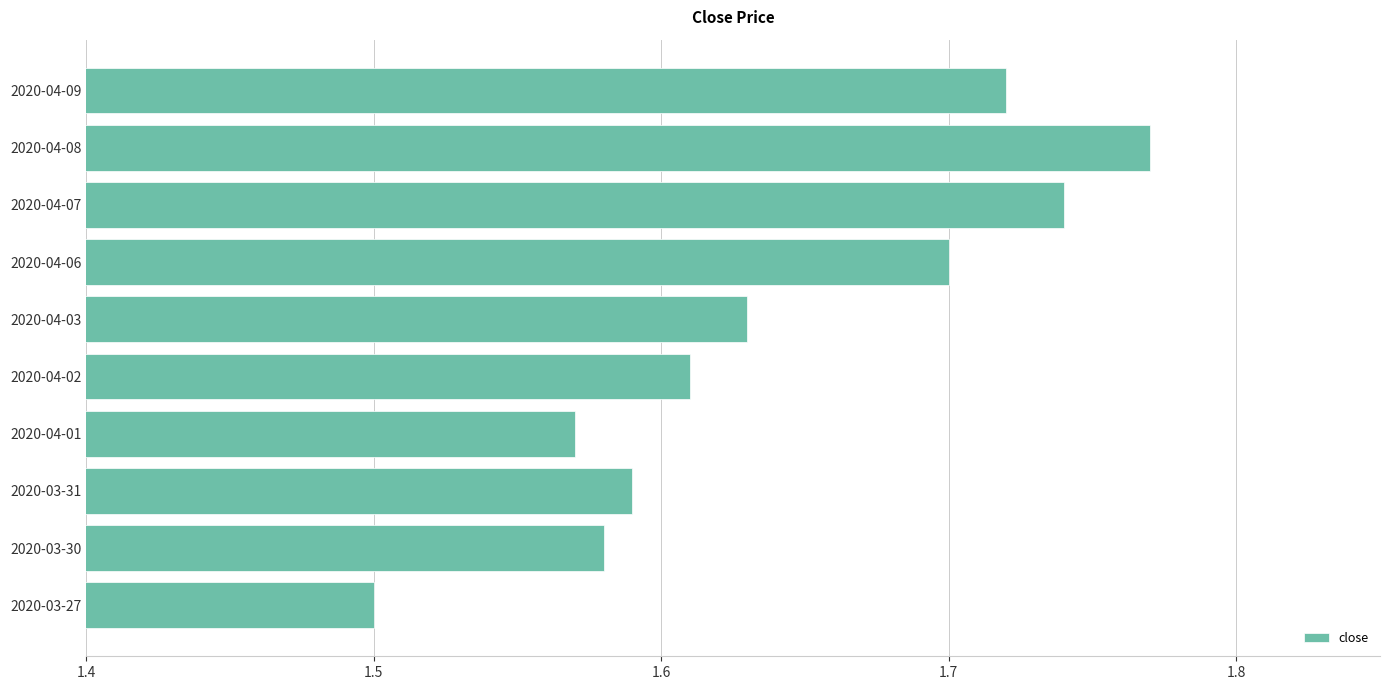

Approximately how many times larger is the value at 2020-03-27 compared to 2020-04-02?

0.9